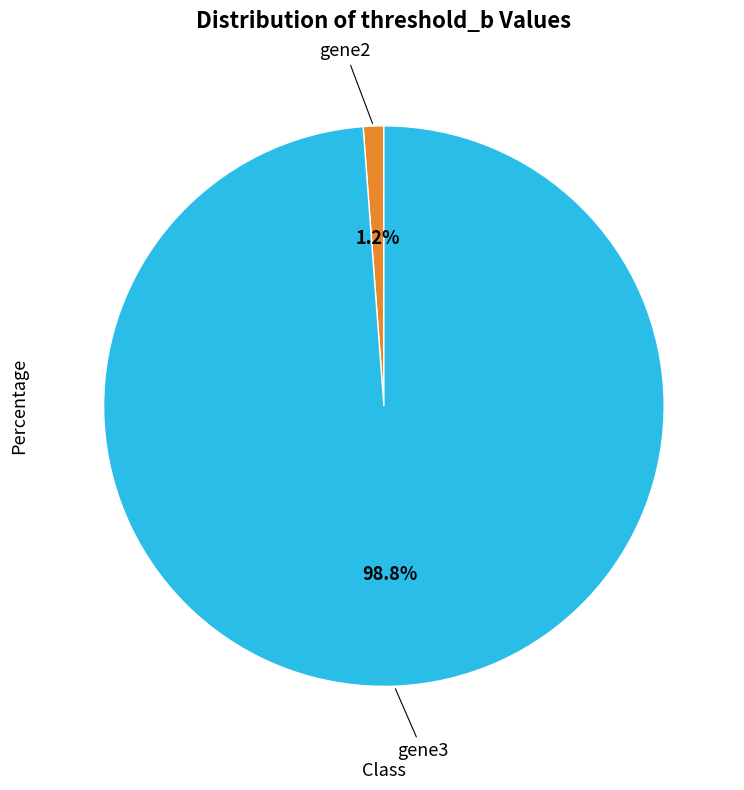

Count the number of slices in the pie.

2